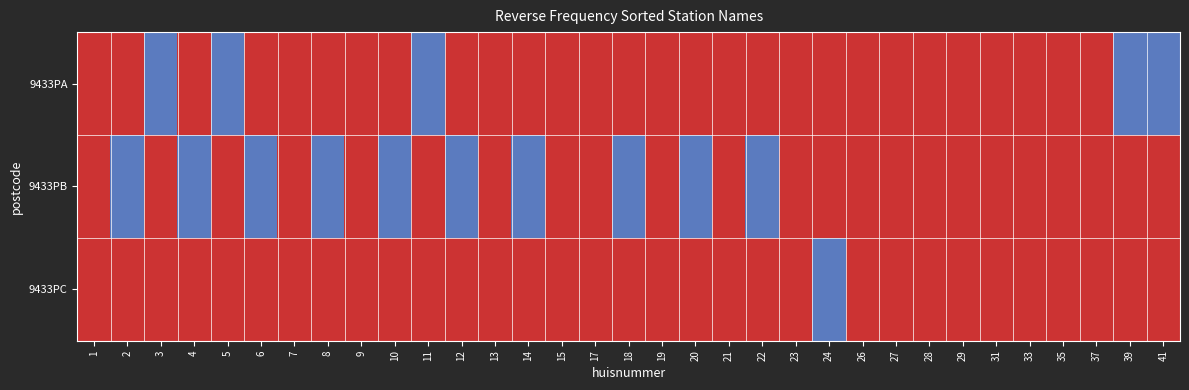

Rank the series at 7 from lowest to highest value.

9433PB, 9433PC, 9433PA